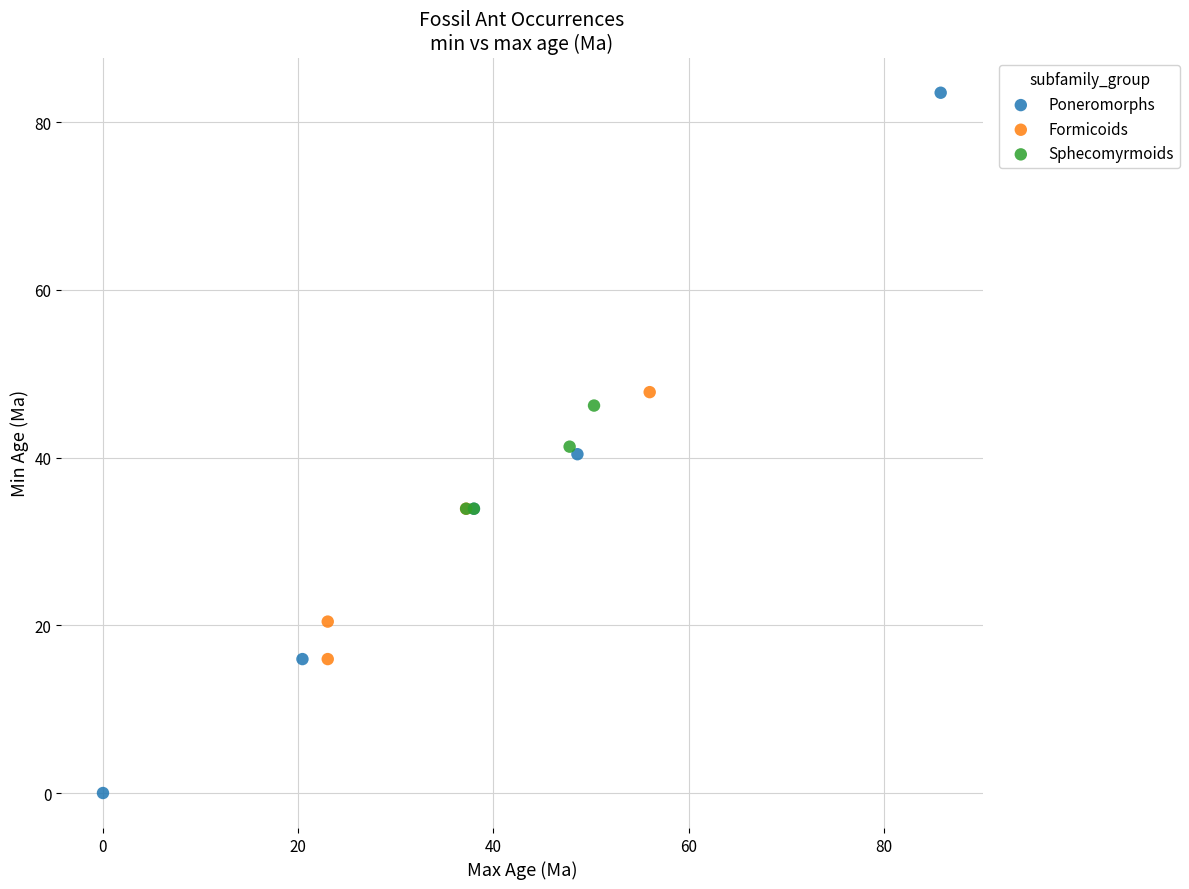

Which series has the widest spread of Y values?

Poneromorphs